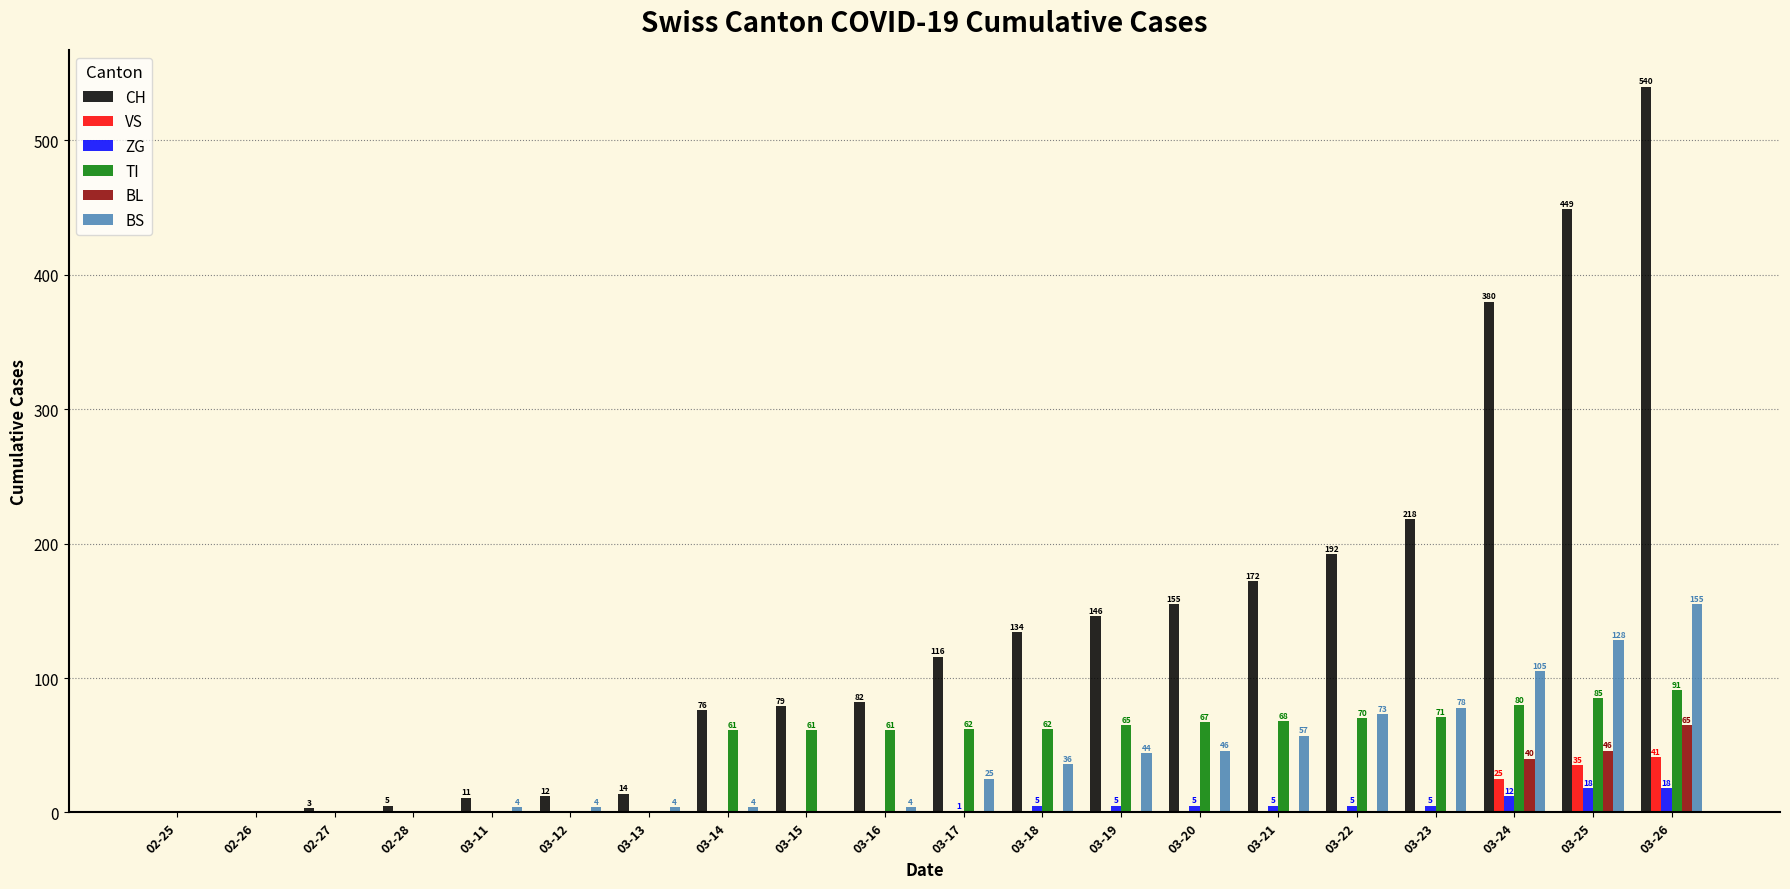

Which series has the largest total across all categories?

CH